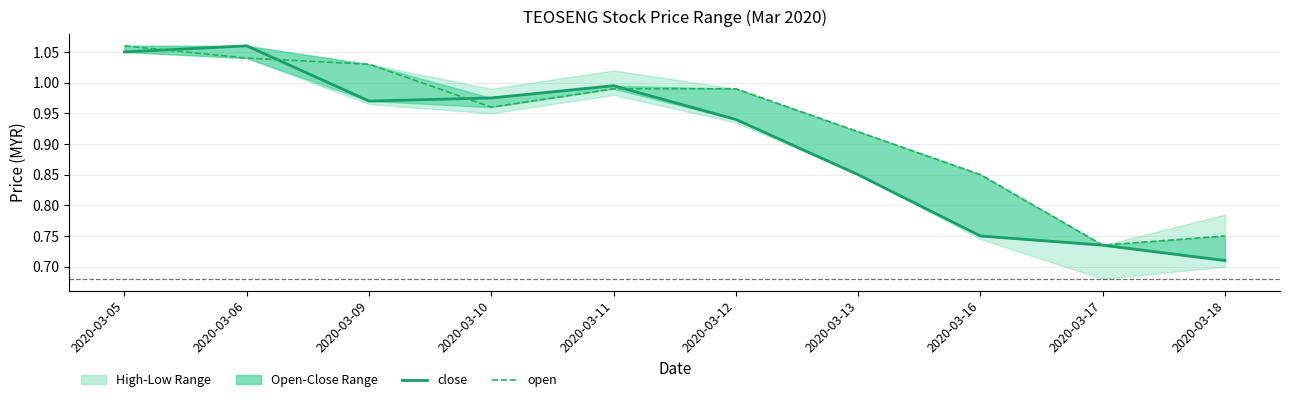

Is it true that close equals 1.8 at 2020-03-06?

False